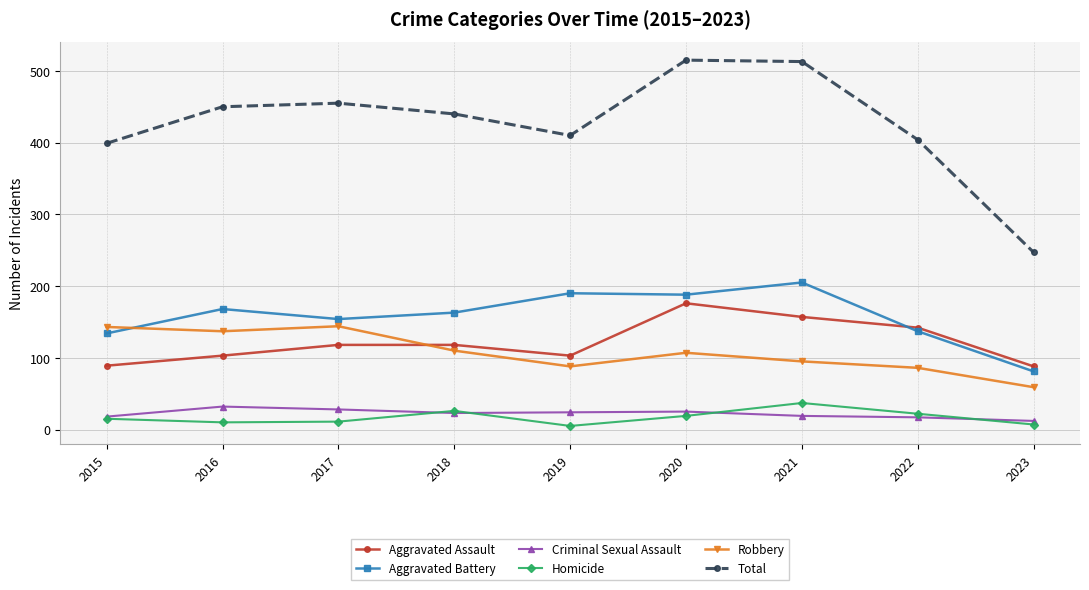

At 2019, list the series in order from largest to smallest.

Total, Aggravated Battery, Aggravated Assault, Robbery, Criminal Sexual Assault, Homicide